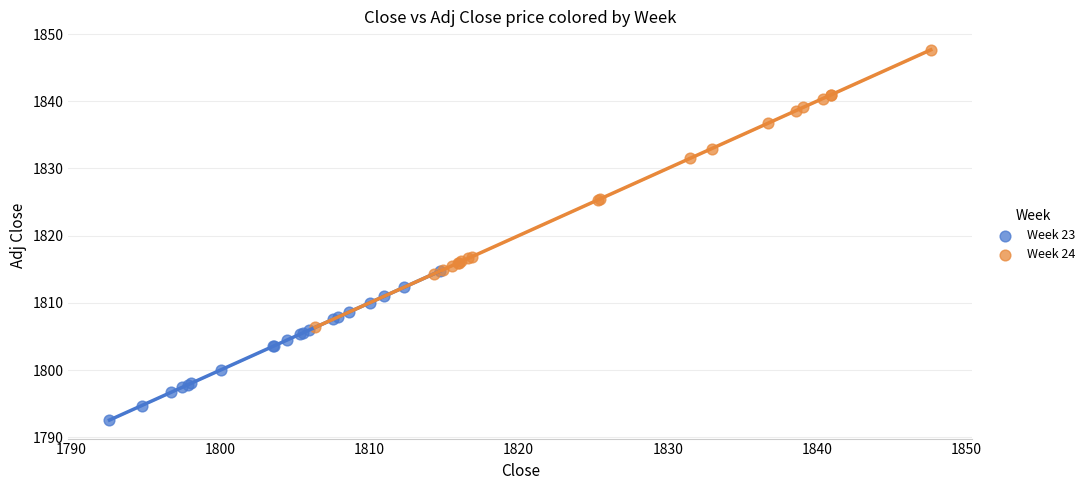

Which series contains the lowest Y value?

Week 23